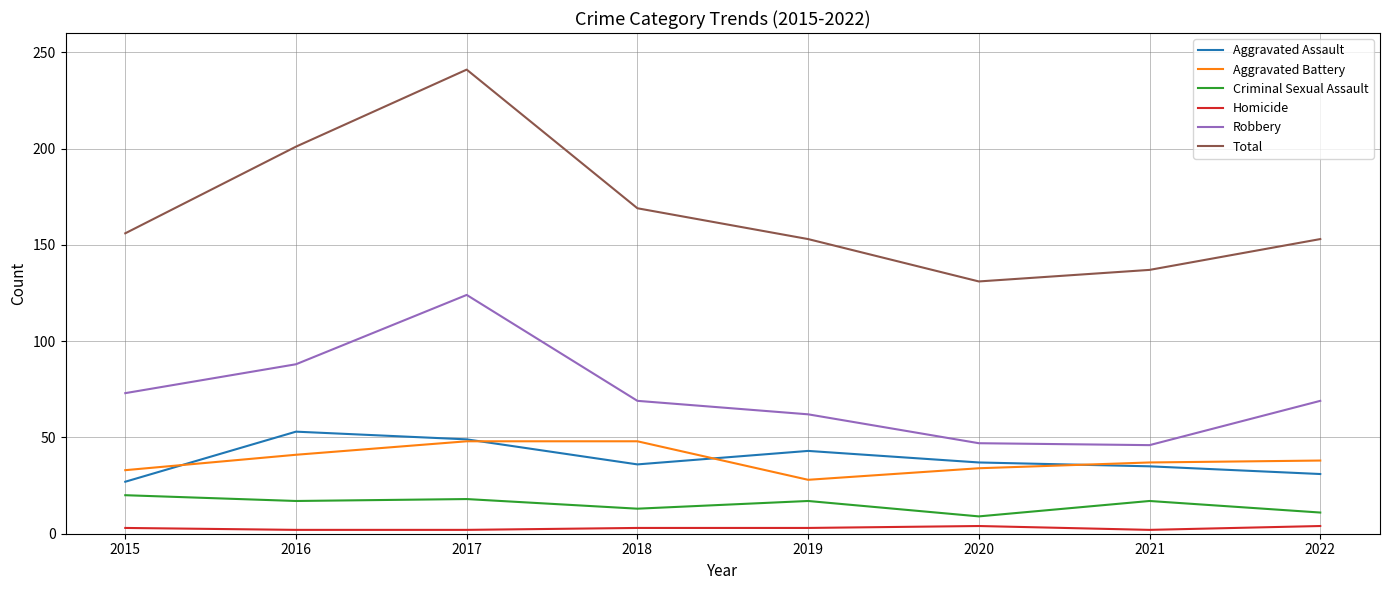

Which series has the largest range (max minus min)?

Total